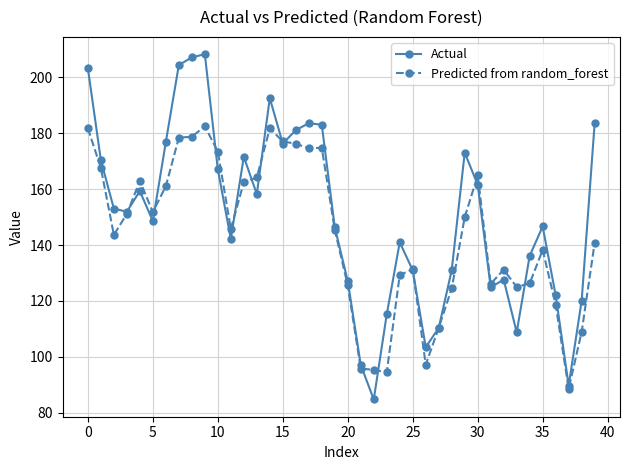

In Predicted from random_forest, how many points are higher than both neighbors (excluding endpoints)?

8